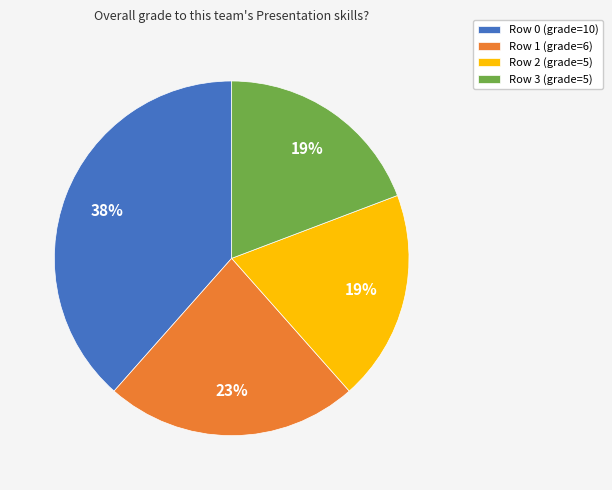

Is there a majority slice in this chart?

No